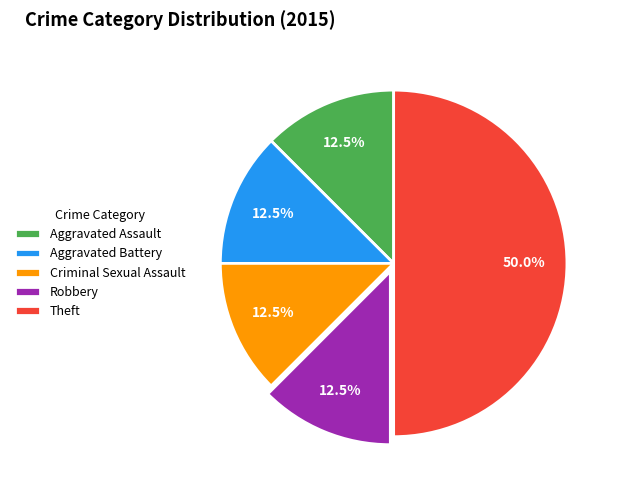

What is the largest slice in the pie chart?

Theft